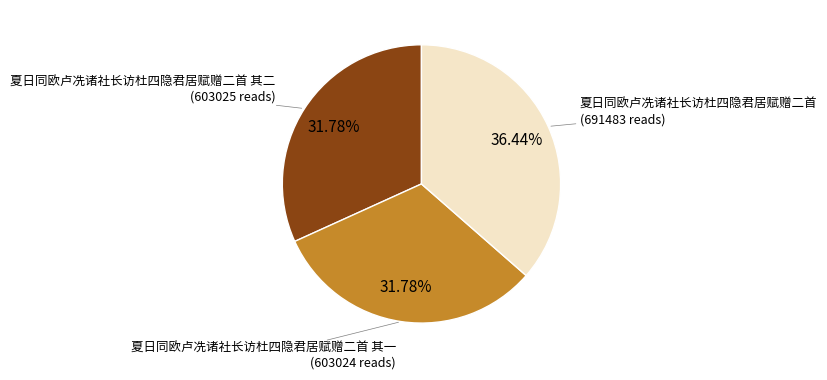

What is the ratio of the value at 夏日同欧卢冼诸社长访杜四隐君居赋赠二首 其一 to the value at 夏日同欧卢冼诸社长访杜四隐君居赋赠二首?

0.9